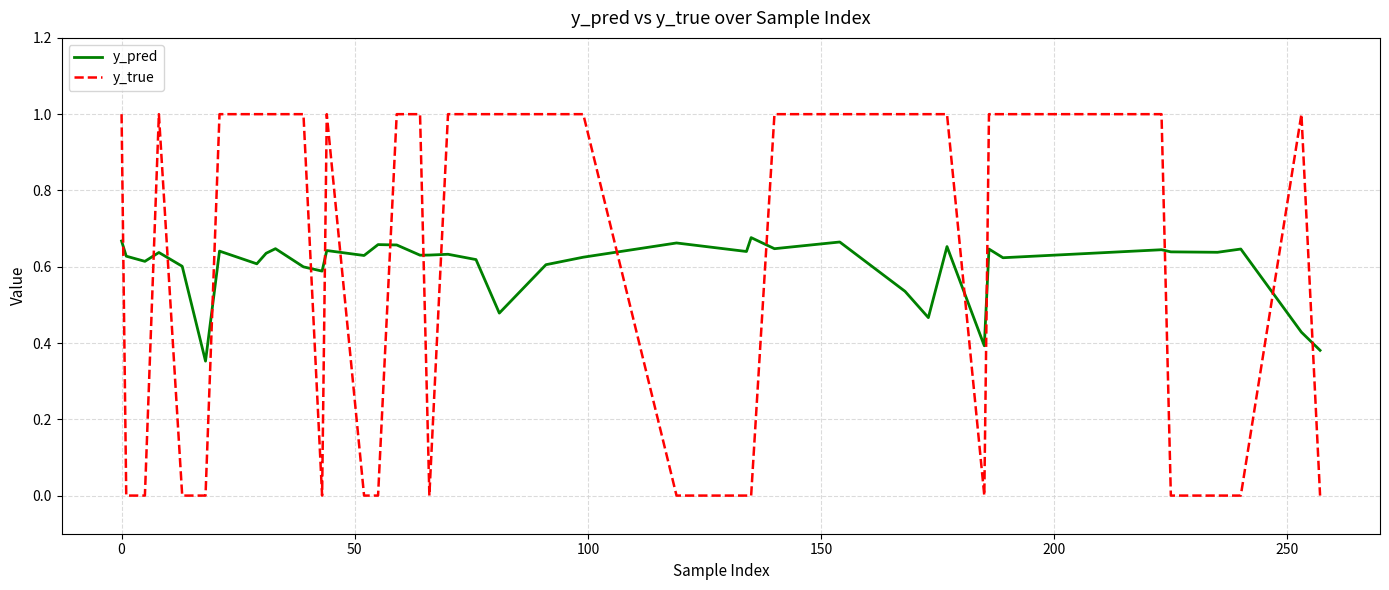

Which series has the widest spread of values?

y_true